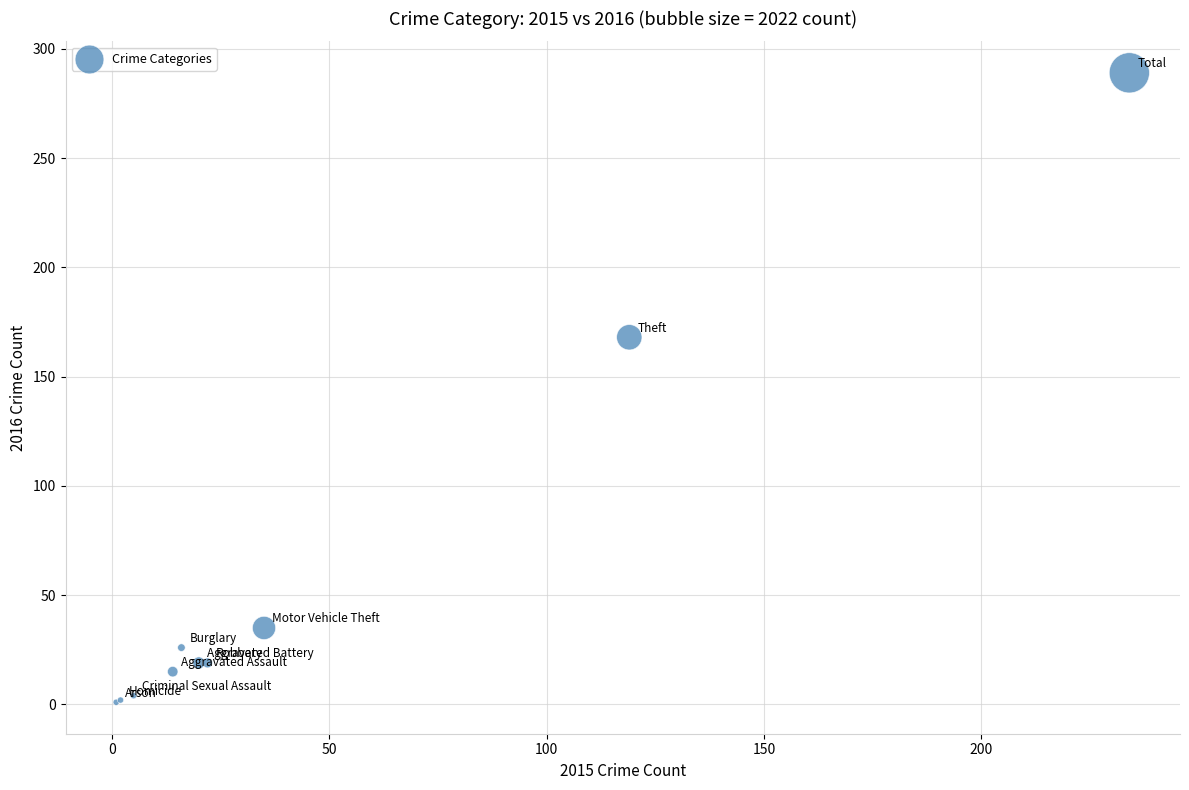

What Y value in the scatter plot is closest to 145?

168